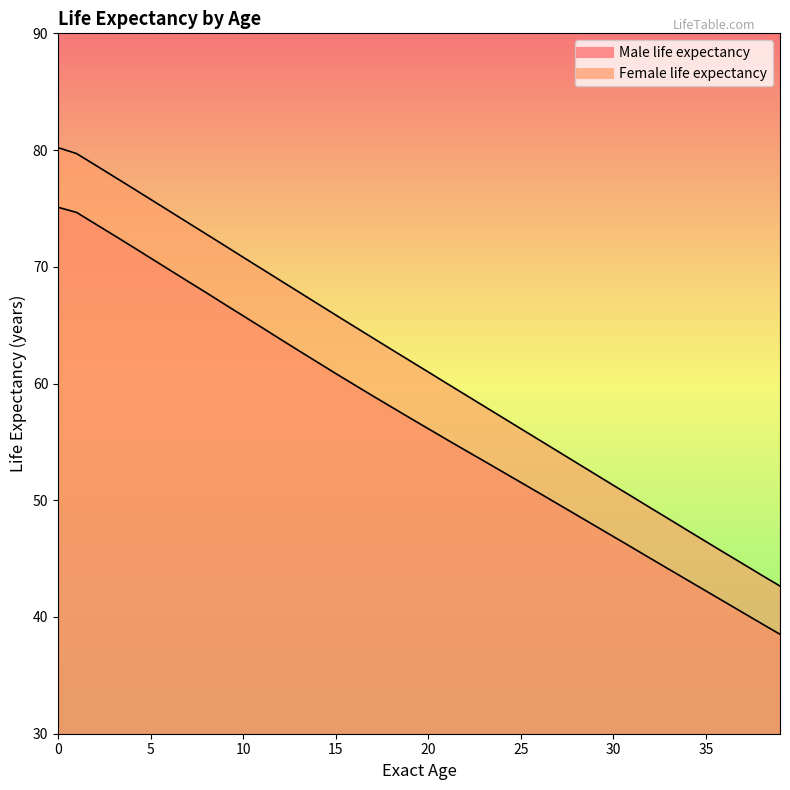

How many lines are shown in the chart?

2